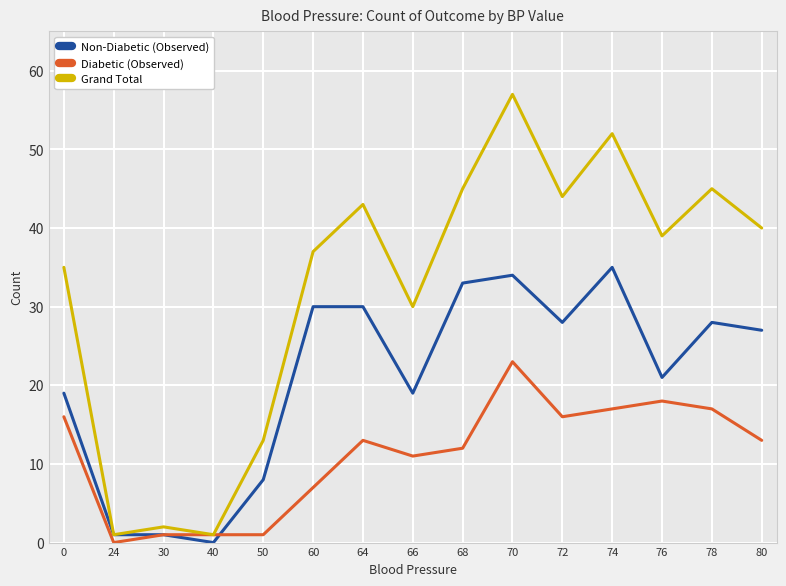

True or false: Non-Diabetic (Observed) has more than 0 interior local peaks.

True